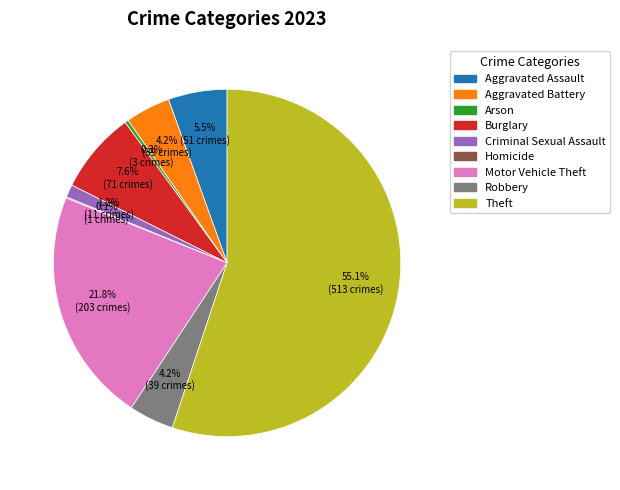

Is it true that Criminal Sexual Assault is 16% of the pie?

False